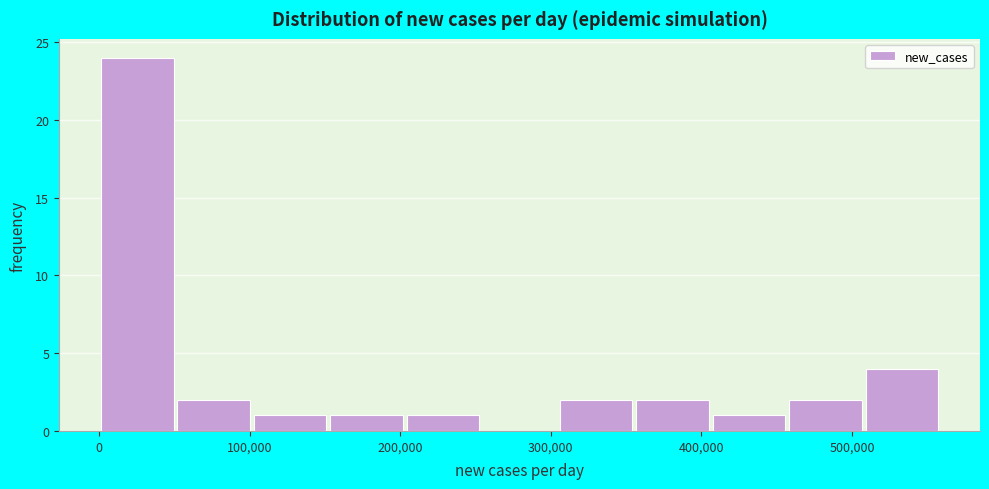

Reading left to right, transcribe this chart: for each bar, give the range it covers on the x-axis and its height. Neither the bar edges nor the heights are printed on the chart, so give them approximately, as read against the axes.

0 to 50000: 24
50000 to 100000: 2
100000 to 150000: 1
150000 to 200000: 1
200000 to 250000: 1
250000 to 300000: 0
300000 to 360000: 2
360000 to 410000: 2
410000 to 460000: 1
460000 to 510000: 2
510000 to 560000: 4